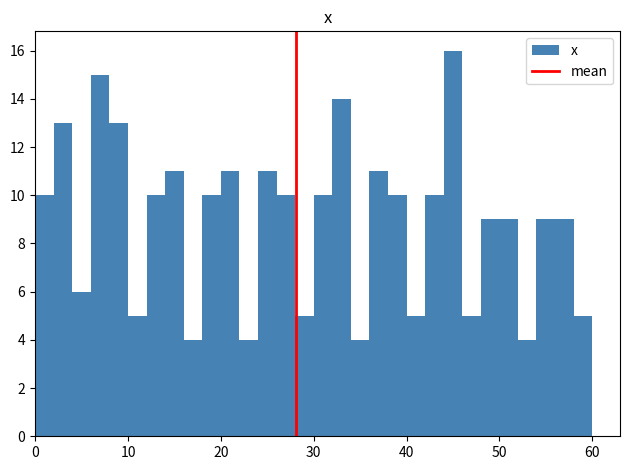

Around what value on the x-axis is the tallest bar? Give the approximate position of its centre, as read against the axis.

45